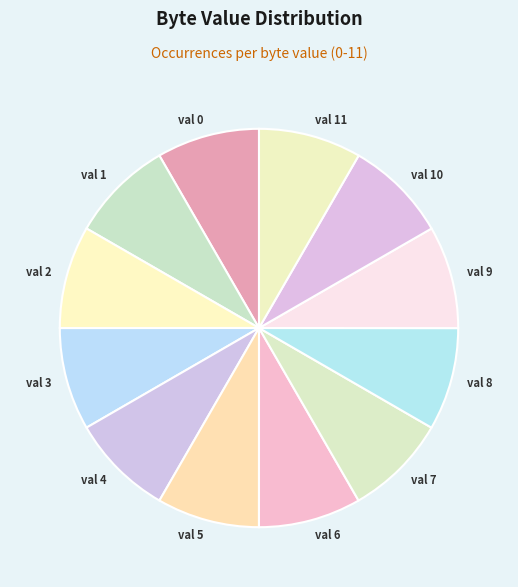

Do val 11 and val 3 together represent more than half of the pie?

No